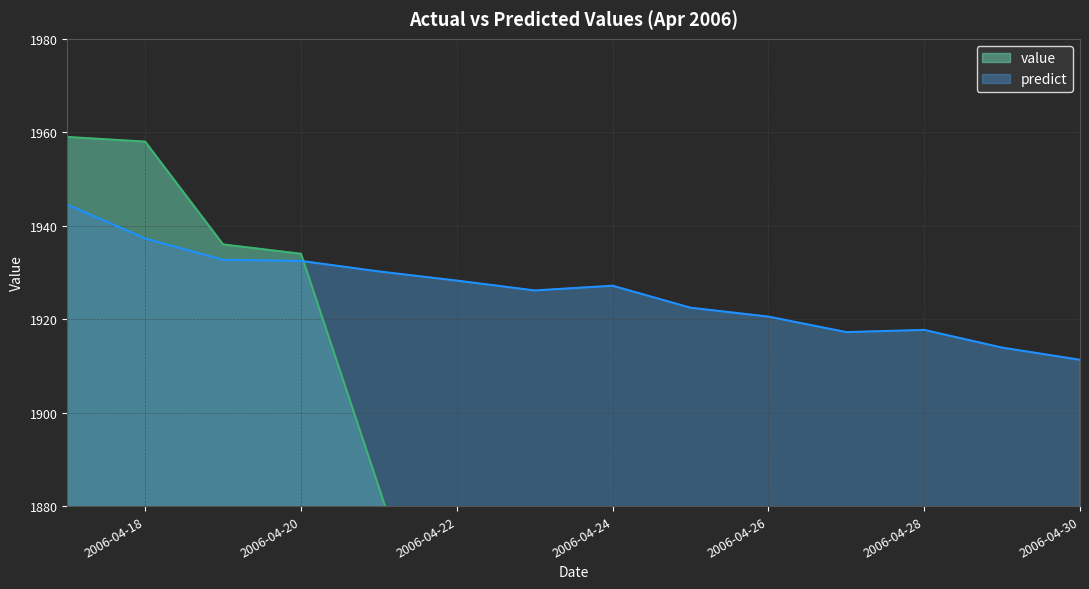

Which series has the widest spread of values?

value